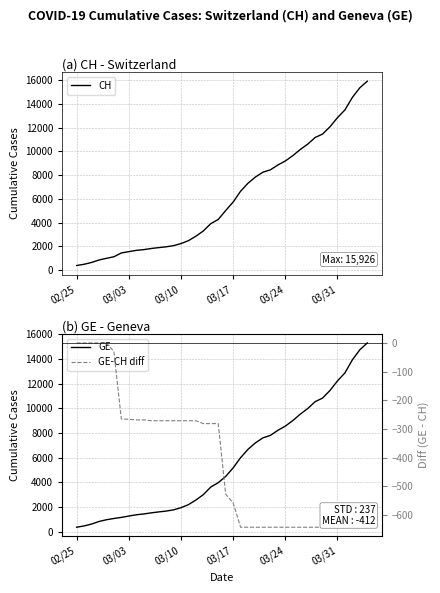

What is the lowest value of the CH series?

375